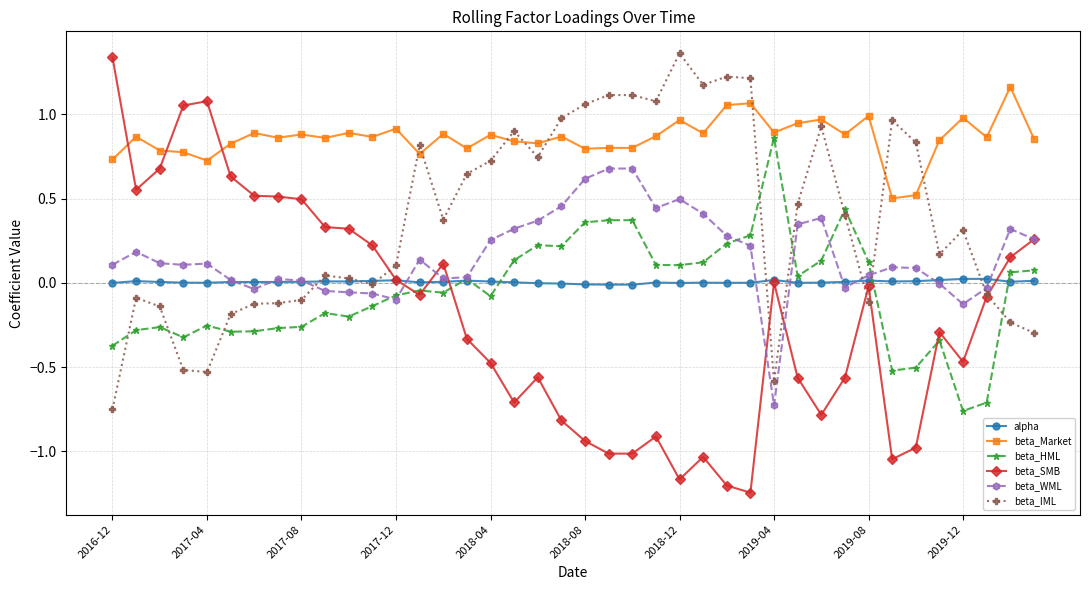

Which series has the largest range (max minus min)?

beta_SMB